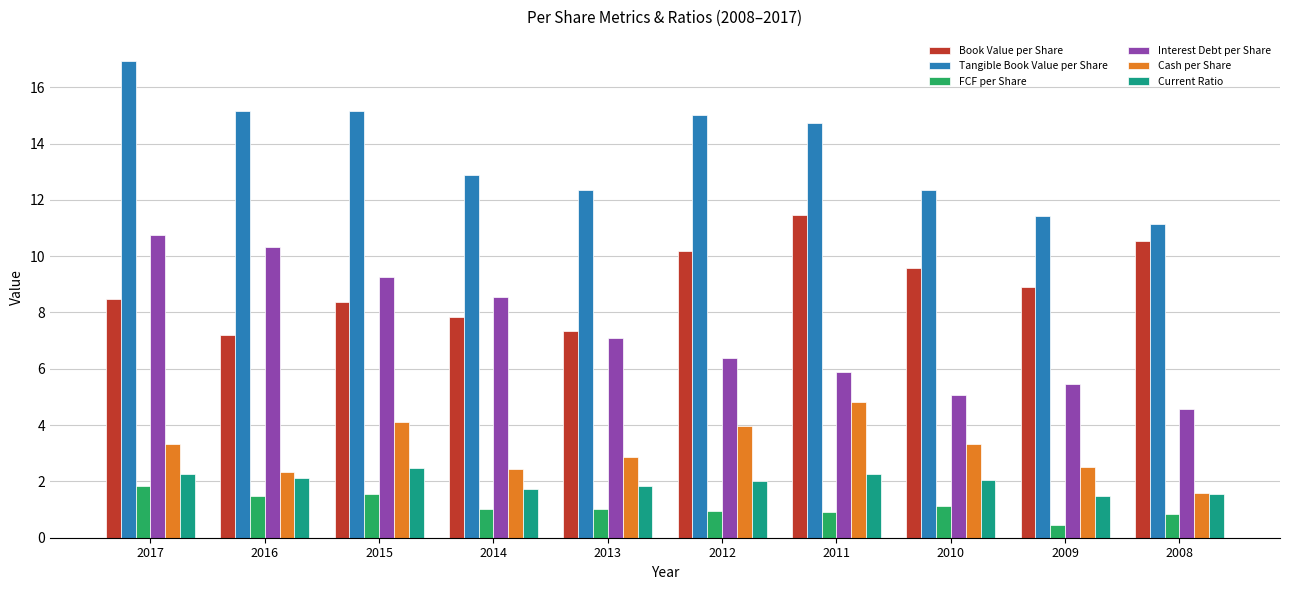

What is the minimum value for FCF per Share?

0.4